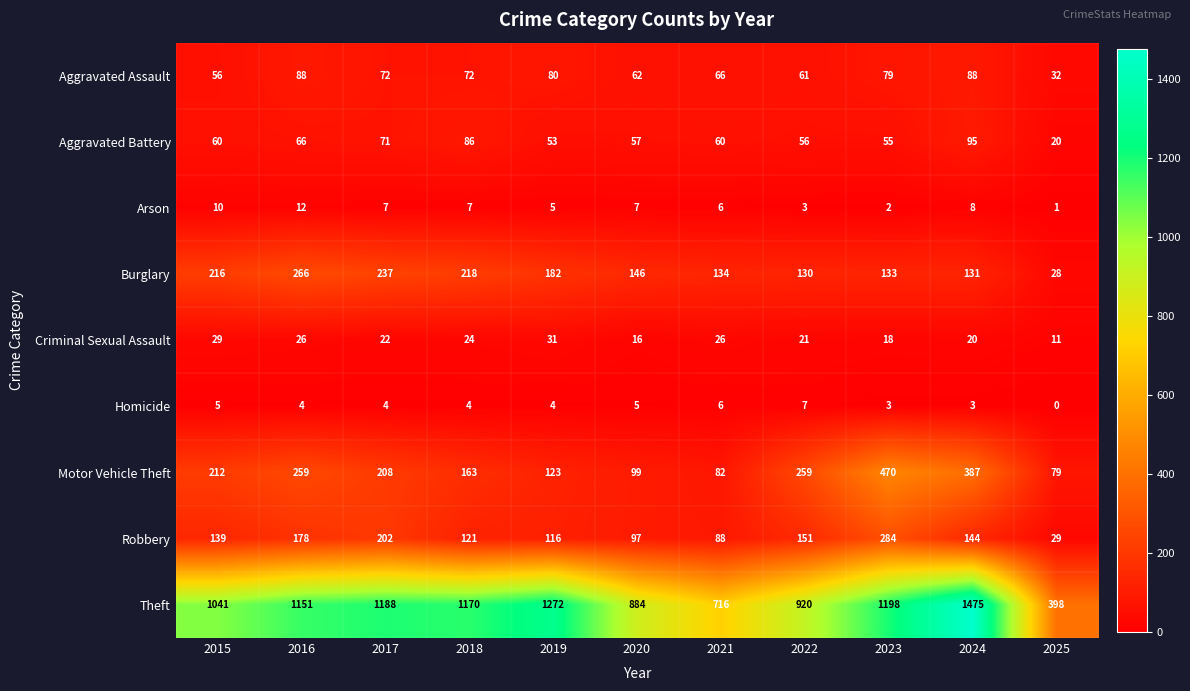

What is the total value across all series at 2020?

1373